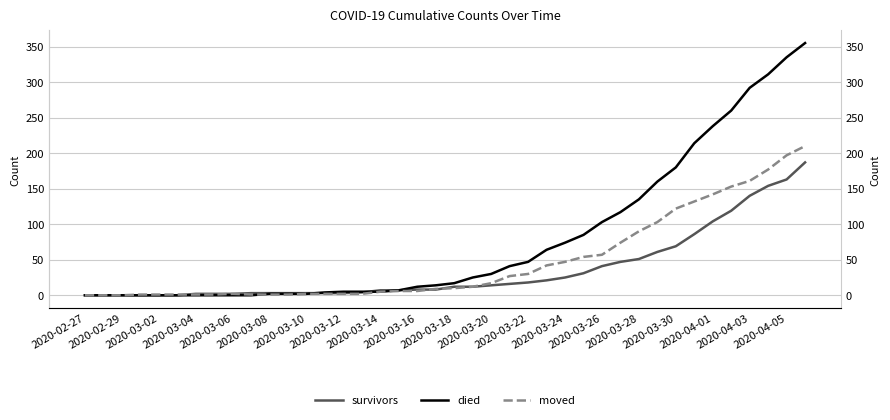

Is the value of moved at 2020-03-20 greater than the value of survivors at 2020-03-24?

No